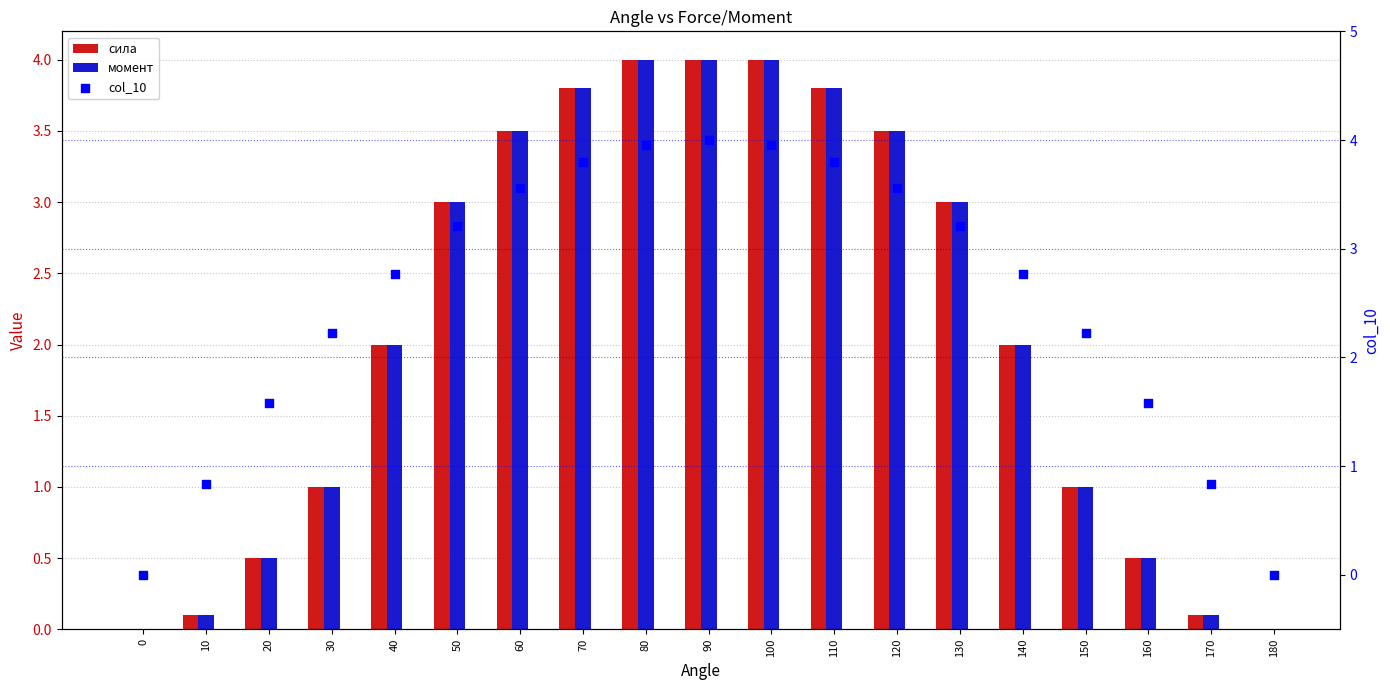

Which series reaches the minimum Y coordinate?

сила